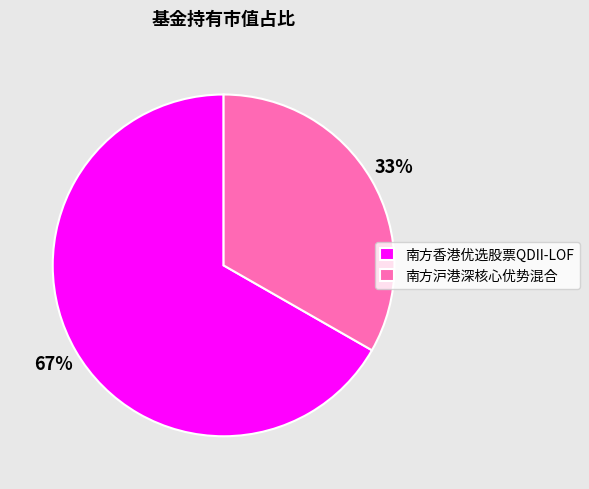

To the nearest percent, what percentage of the pie is 南方香港优选股票QDII-LOF?

67%